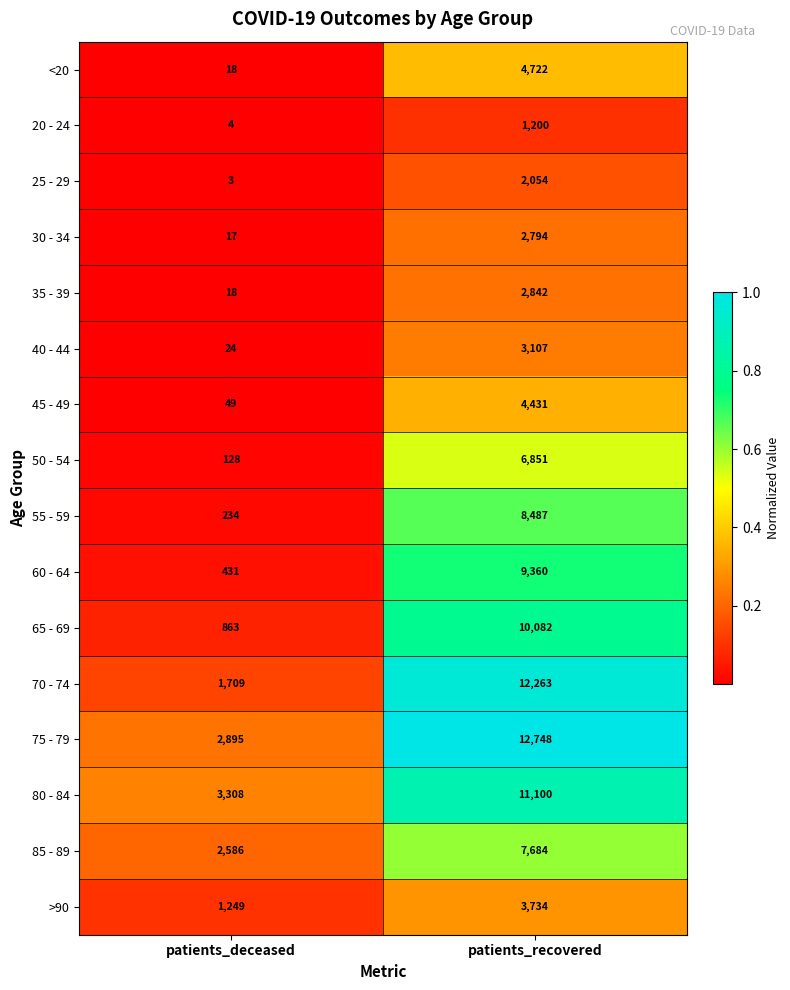

What is the difference between the maximum and minimum values in the 35 - 39 series?

2824